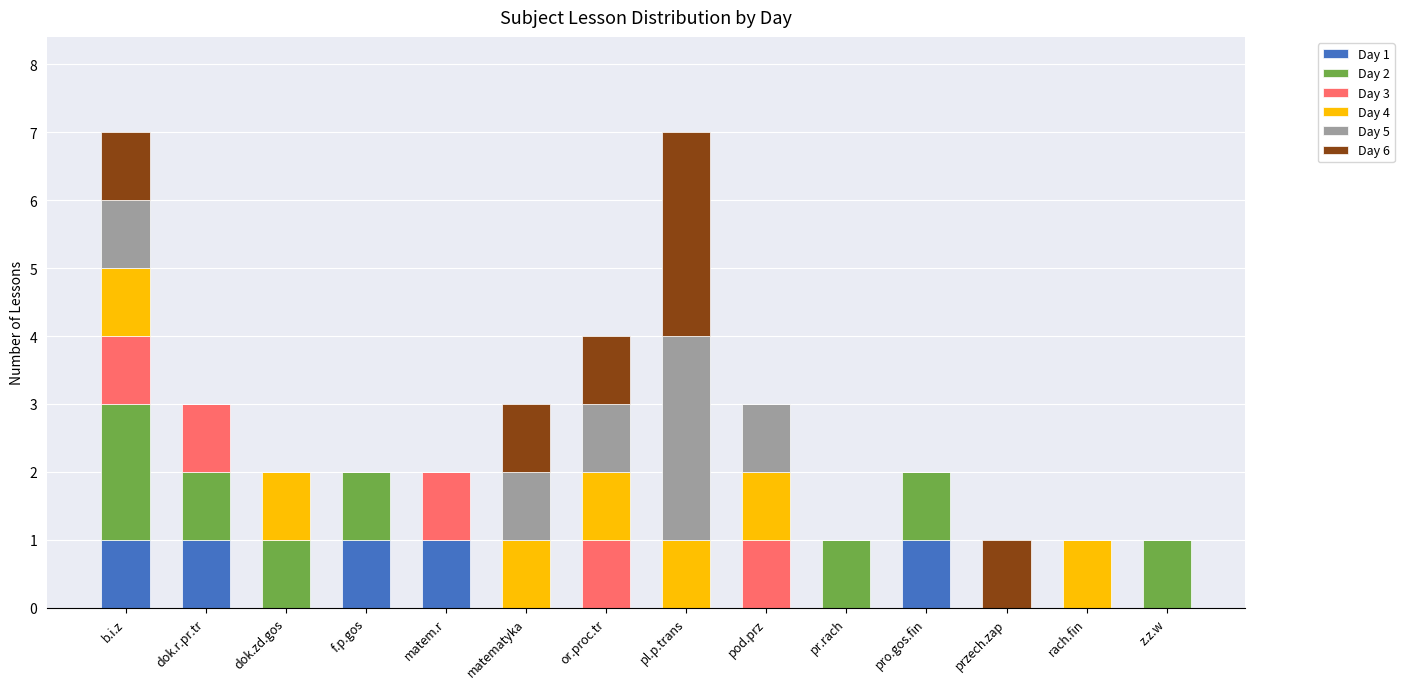

What is the total value across all series at matematyka?

3